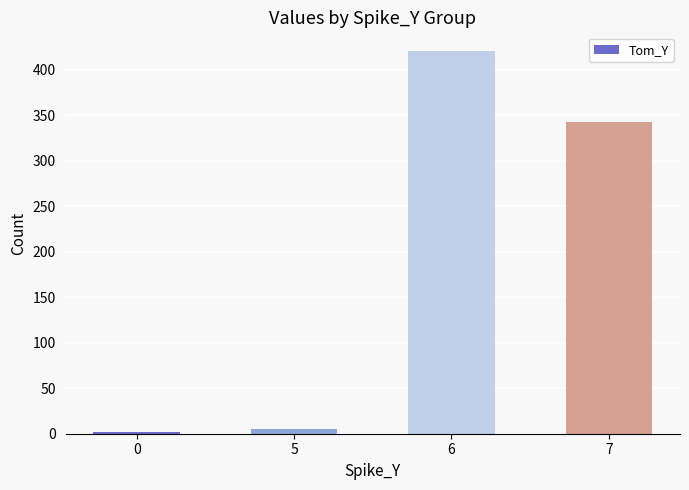

The value at 7 is 343. True or false?

True